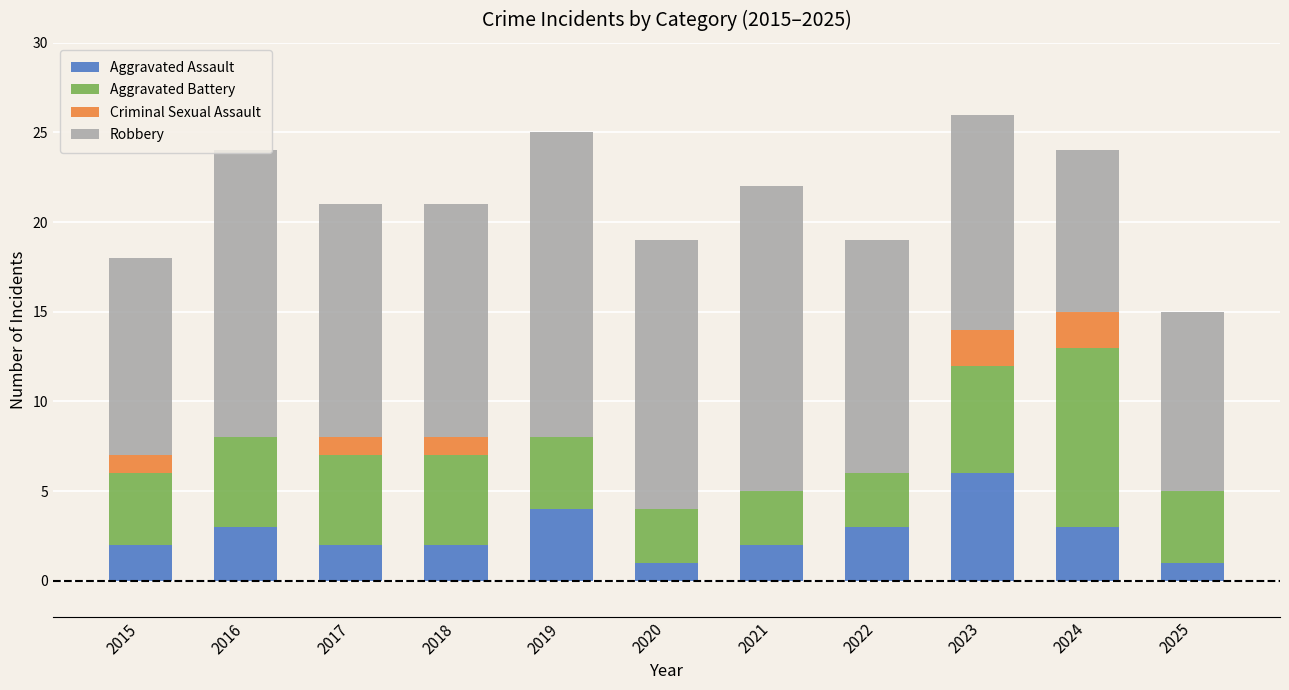

What is the total value across all series at 2015?

18